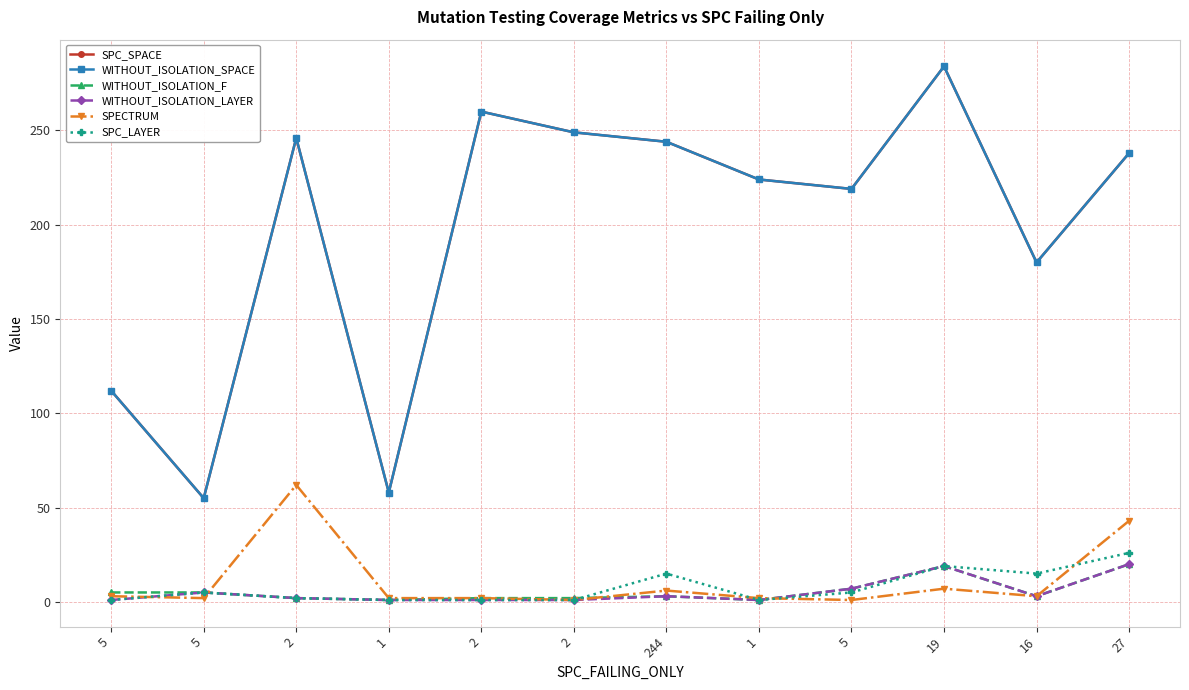

How many data points in SPC_LAYER are above 5?

4